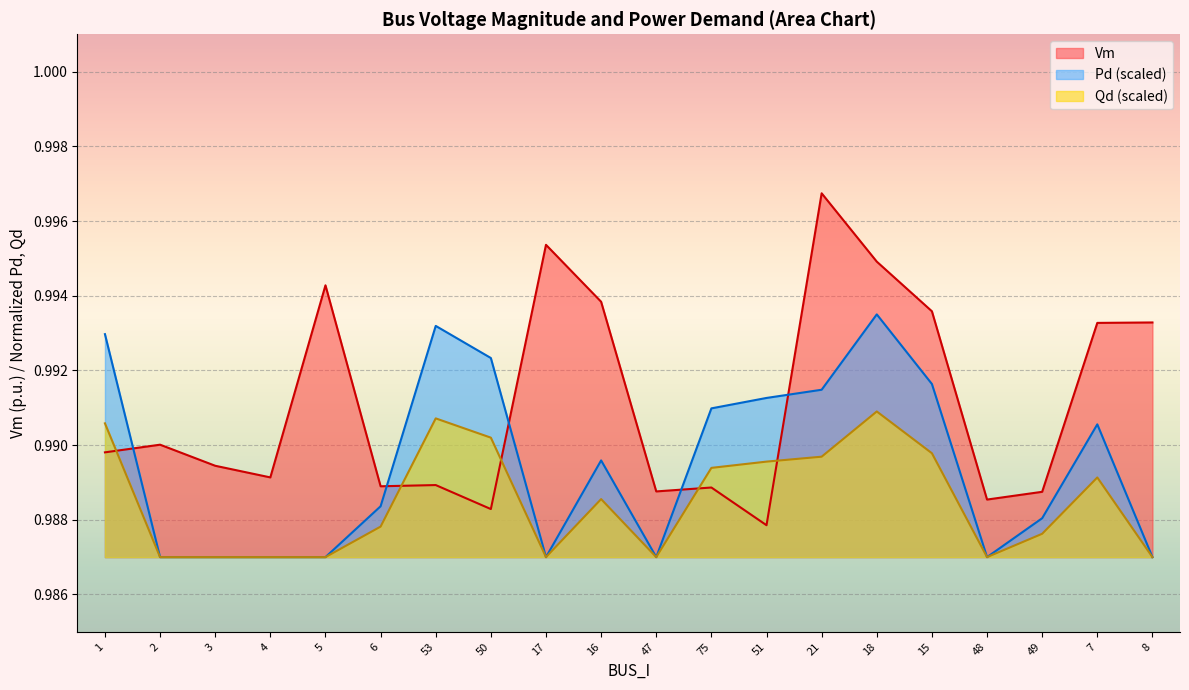

True or false: Qd and Pd cross at least once.

False